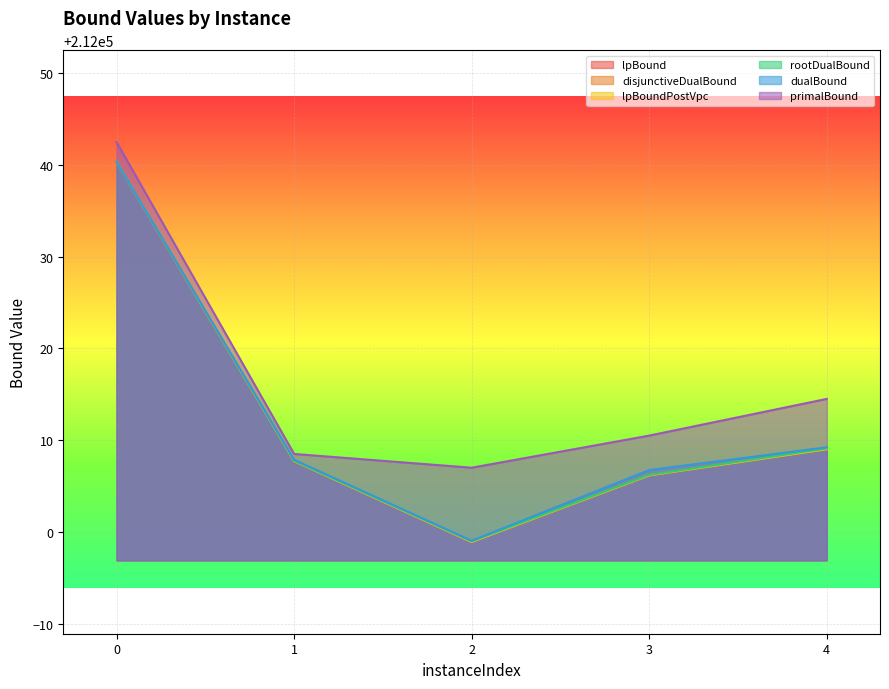

What is the value of the disjunctiveDualBound point at the 1st from the left?

212040.4